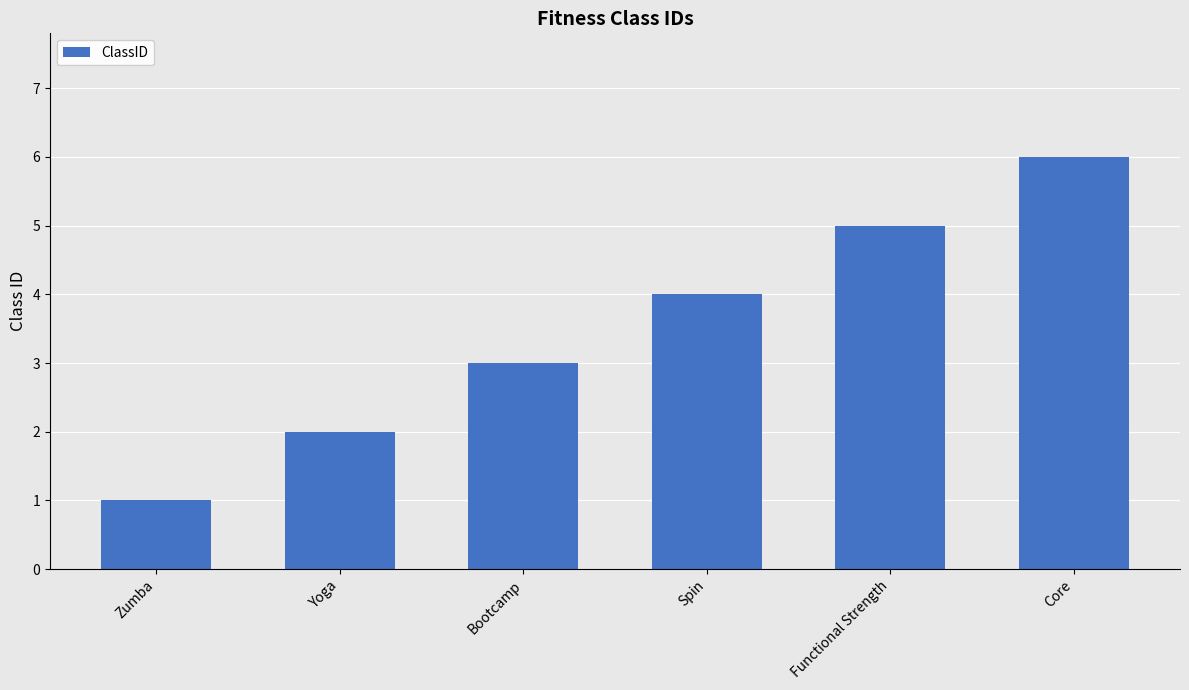

Rank the categories by value from highest to lowest.

Core, Functional Strength, Spin, Bootcamp, Yoga, Zumba